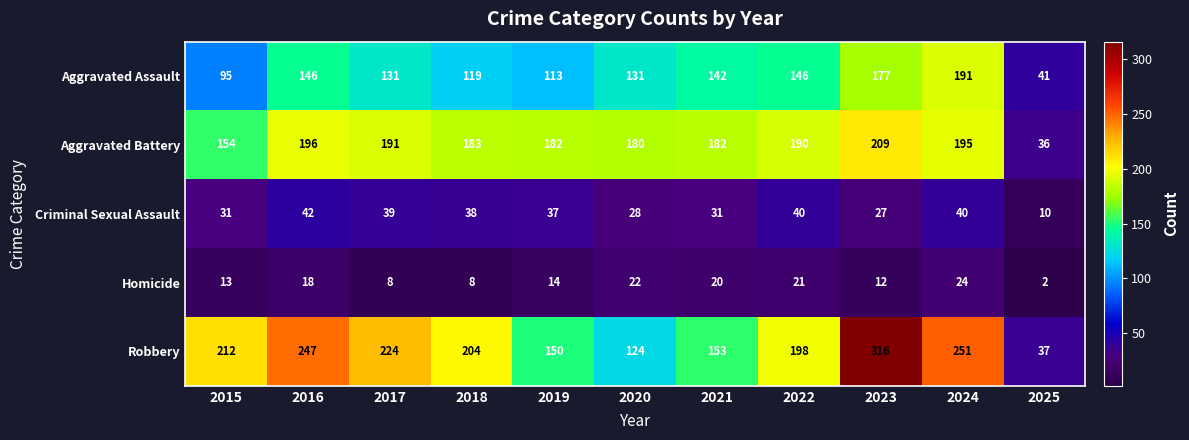

At which category does the chart reach its peak across all series?

2023